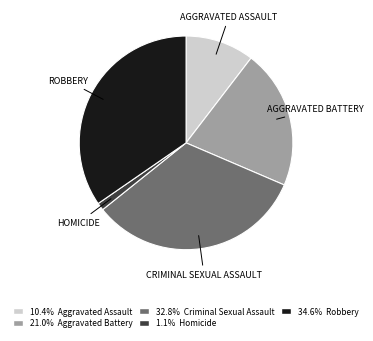

Is there a majority slice in this chart?

No